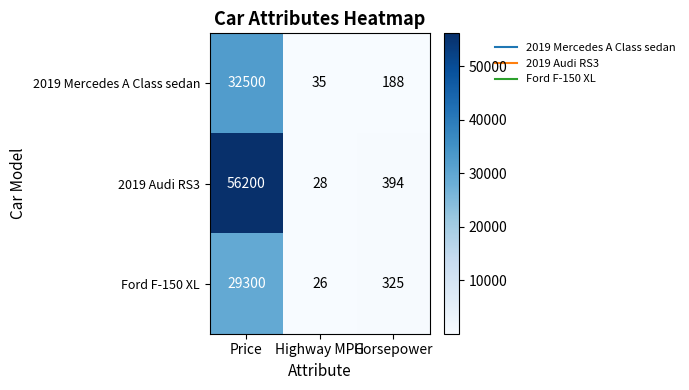

Which category has the highest value across all series?

Price